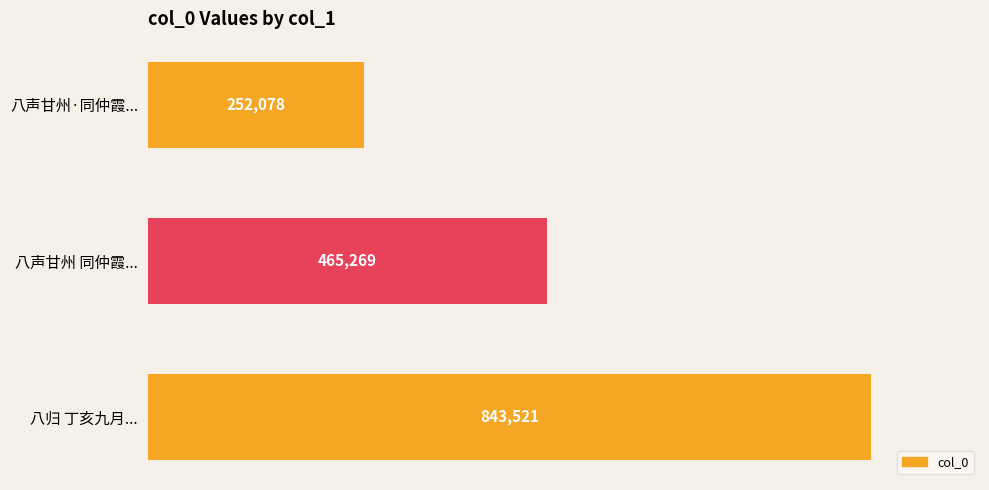

Which label corresponds to the smallest value in the chart?

八声甘州·同仲霞...